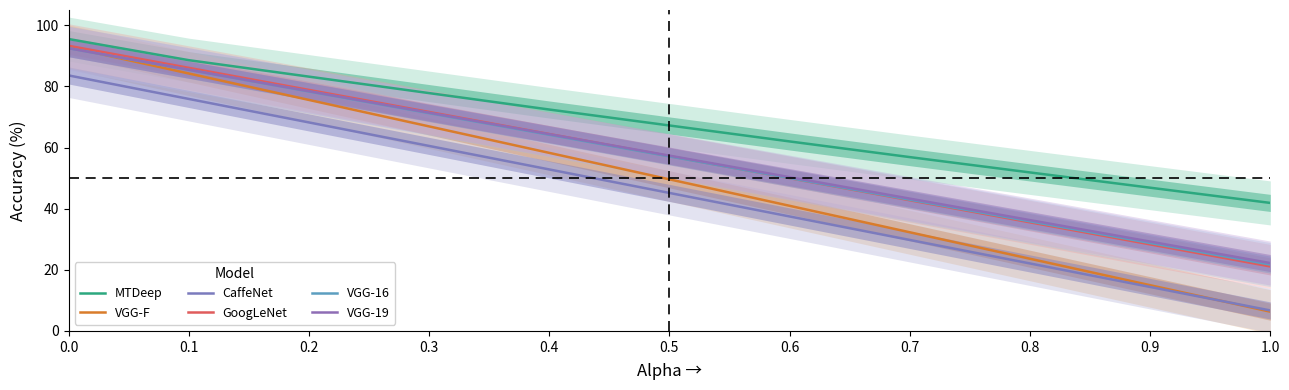

At which label does VGG-19 reach its peak?

0.0